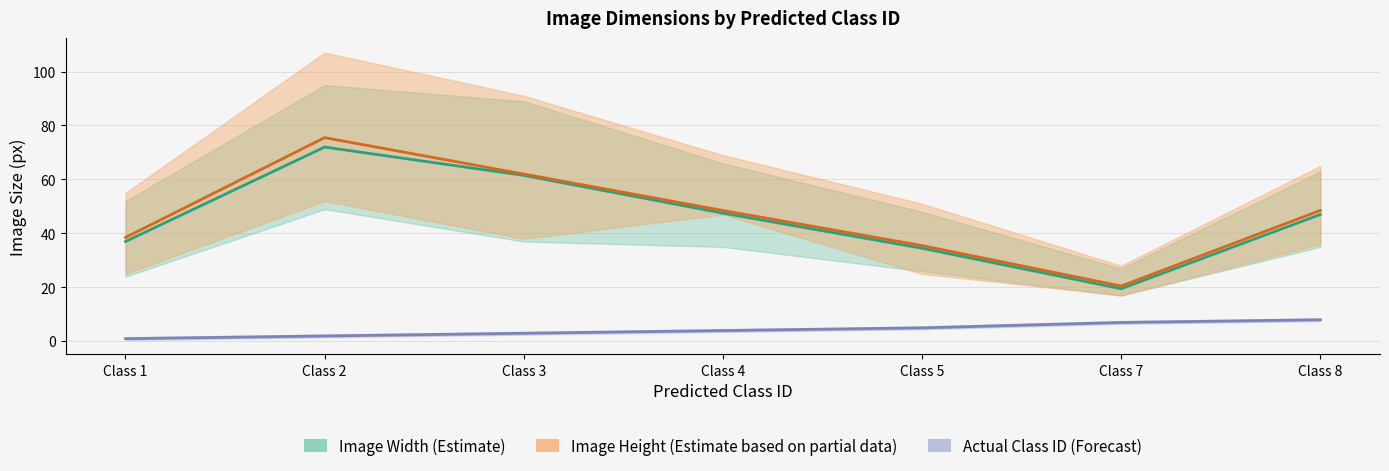

Which series has the widest spread of values?

Image Height (Estimate)